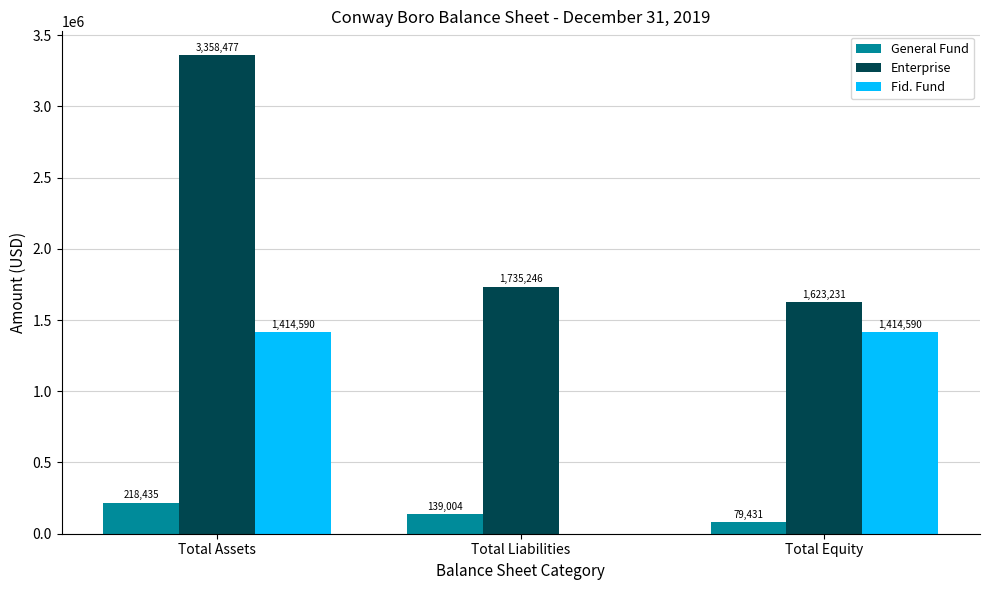

What is the sum of all Enterprise values?

6716954